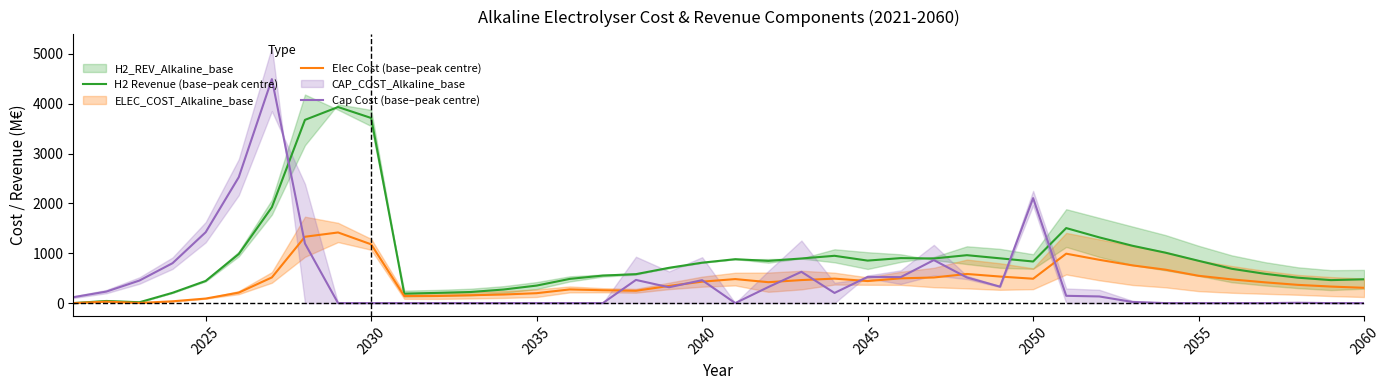

Where is Cap Cost (base–peak centre) nearest to the value 2246?

2050